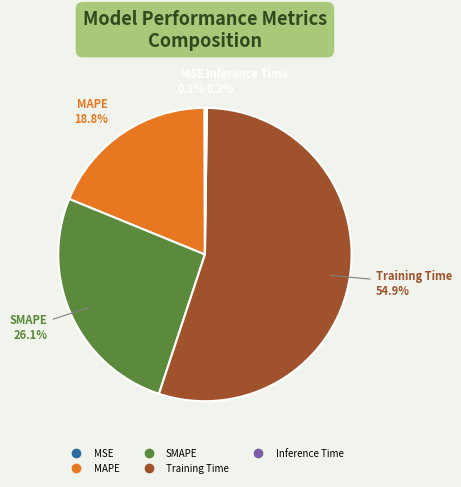

Does MAPE account for over 50% of the chart?

No